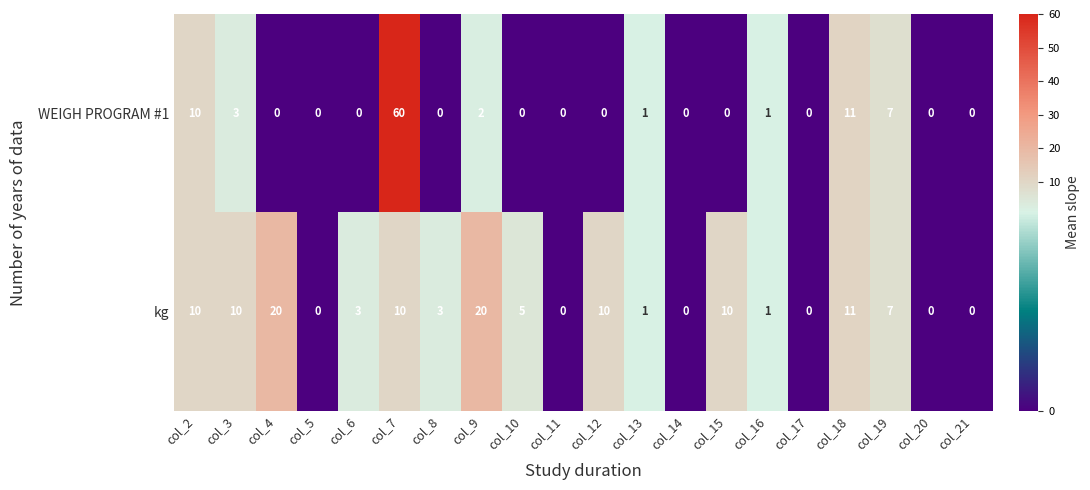

Which series has the largest total across all categories?

kg